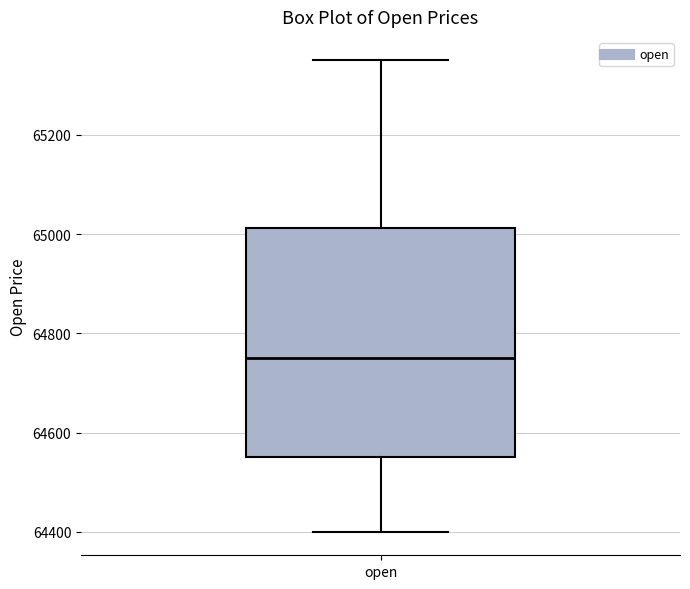

Read this box plot against the y-axis: the position of the median line, the range covered by the box, and the ends of both whiskers. The values are not printed on the chart, so give them approximately, as read against the axis.

median 64760, box 64560 to 65020, whiskers 64400 to 65360